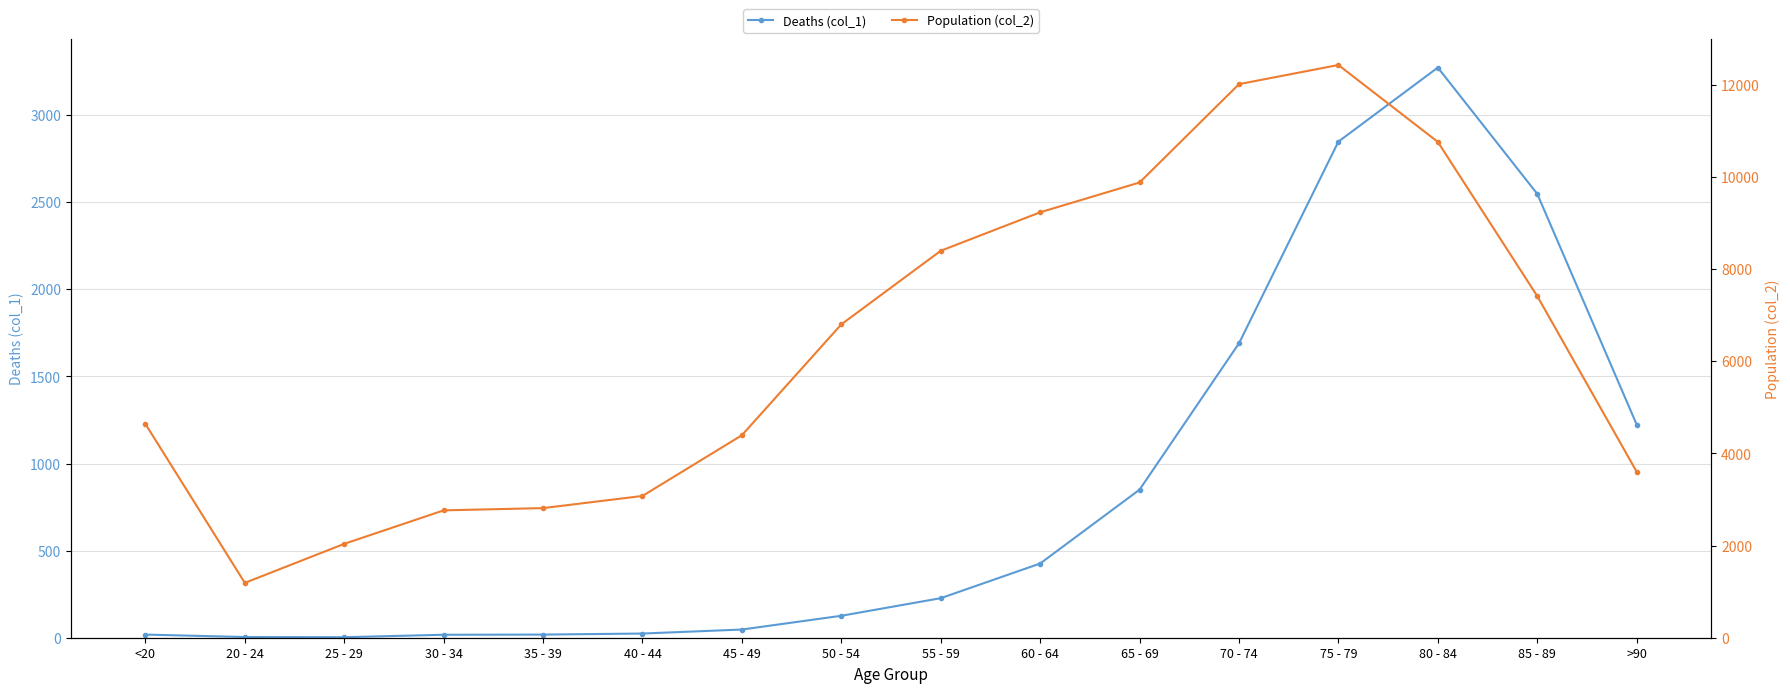

At which label is Deaths (col_1) closest to 1638?

70 - 74